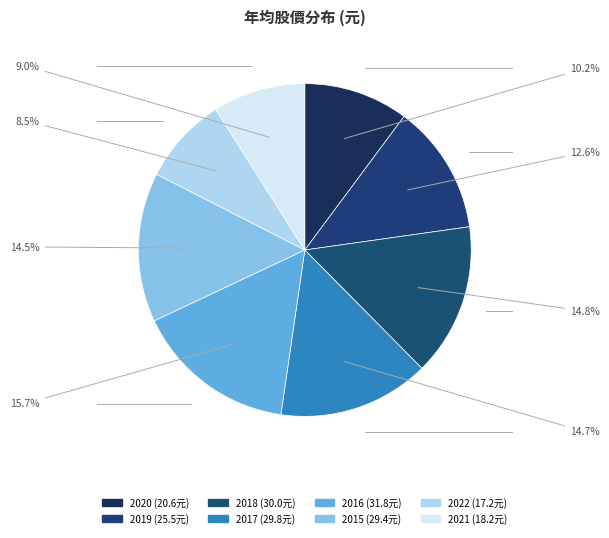

What is the change in value from 2022 to 2021?

+1.0